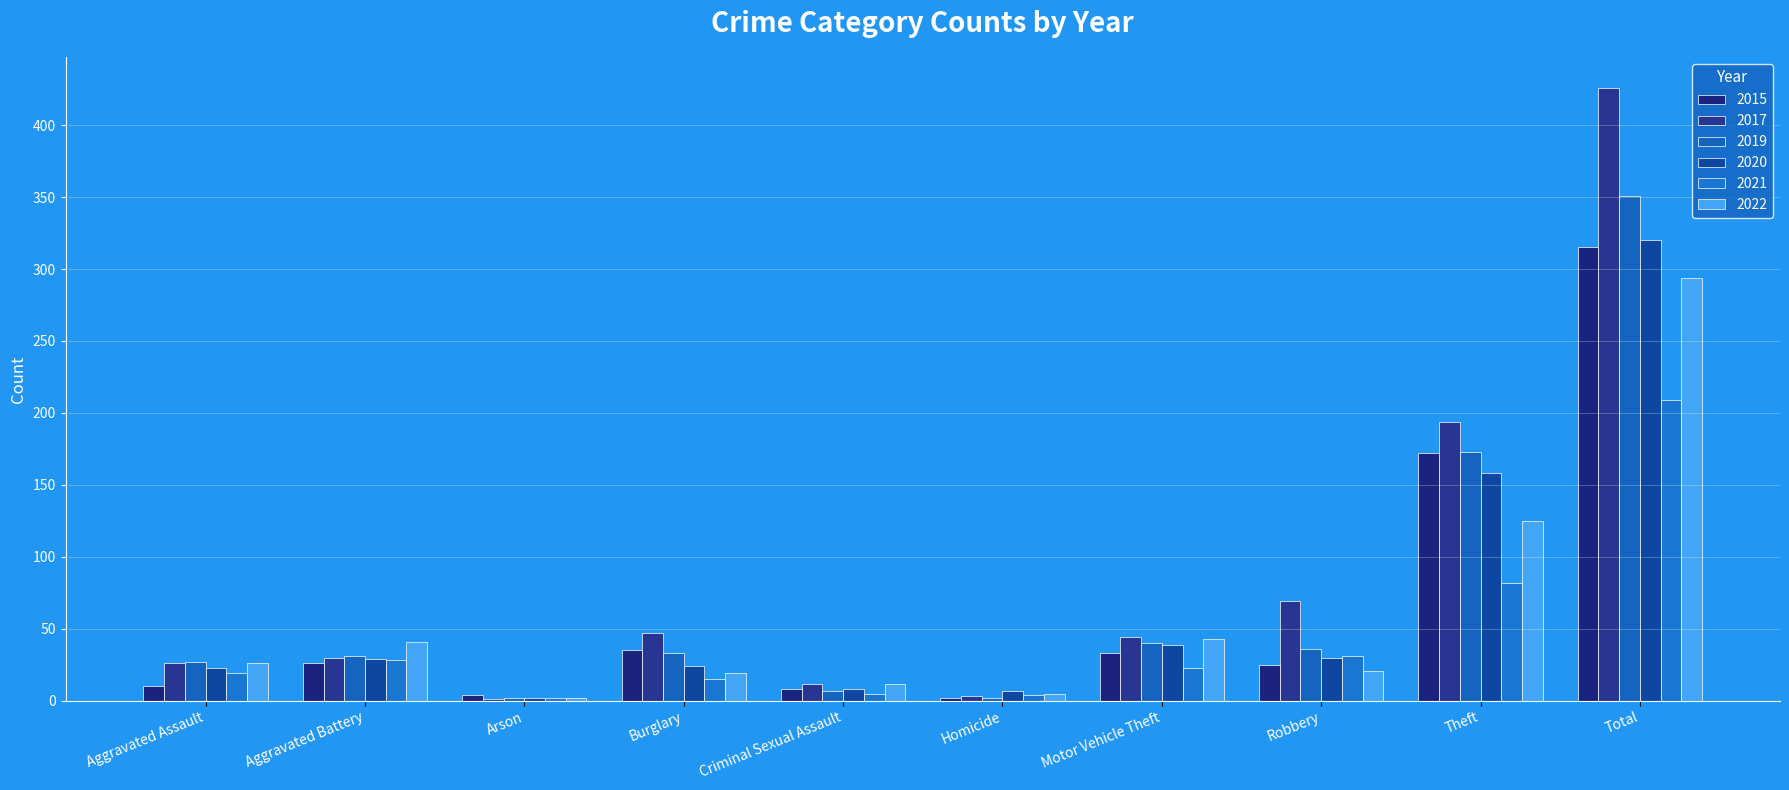

What is the maximum value for 2020?

320